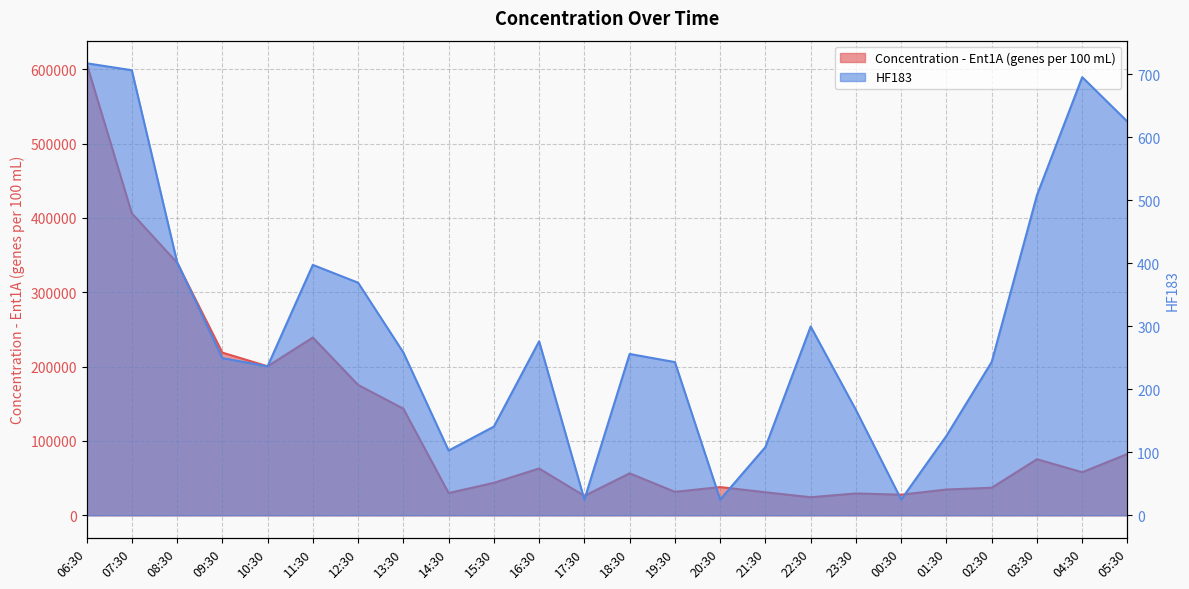

What position from the left is 01:30?

20